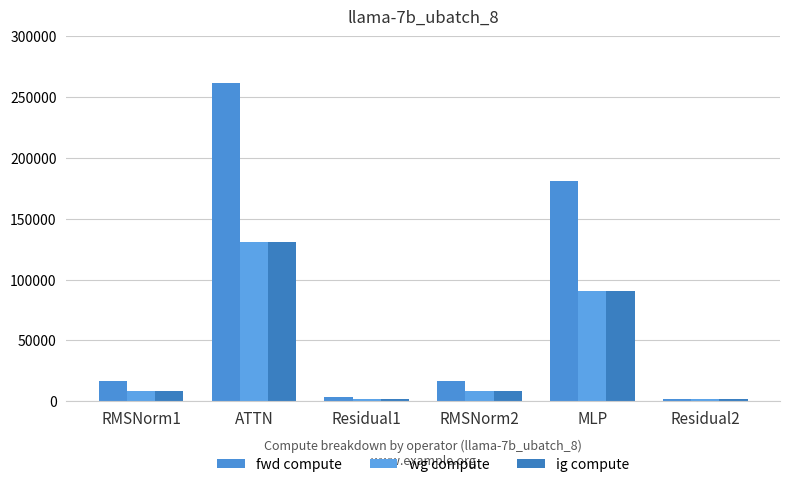

Is the value of wg compute at ATTN greater than the value of ig compute at Residual1?

Yes